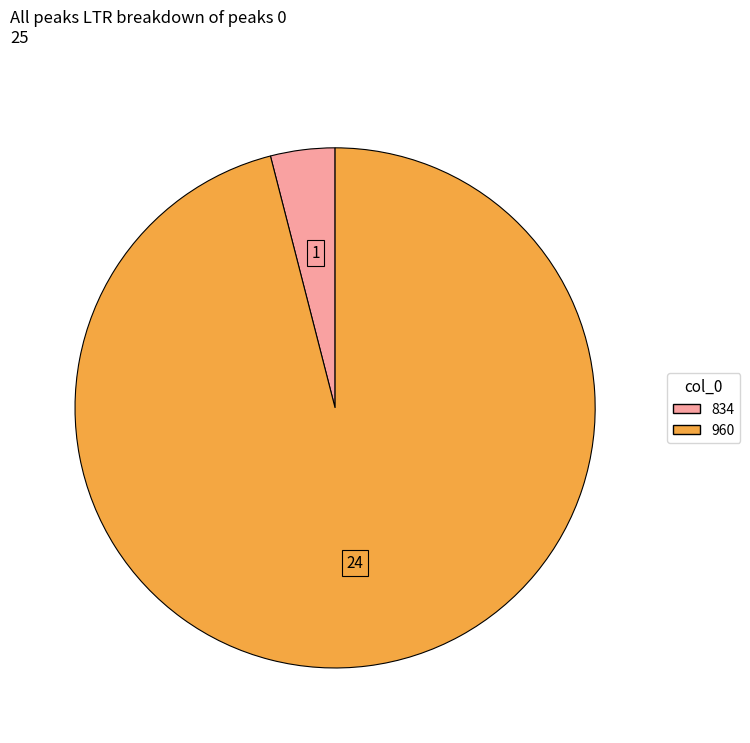

Rank the categories by value from lowest to highest.

834, 960